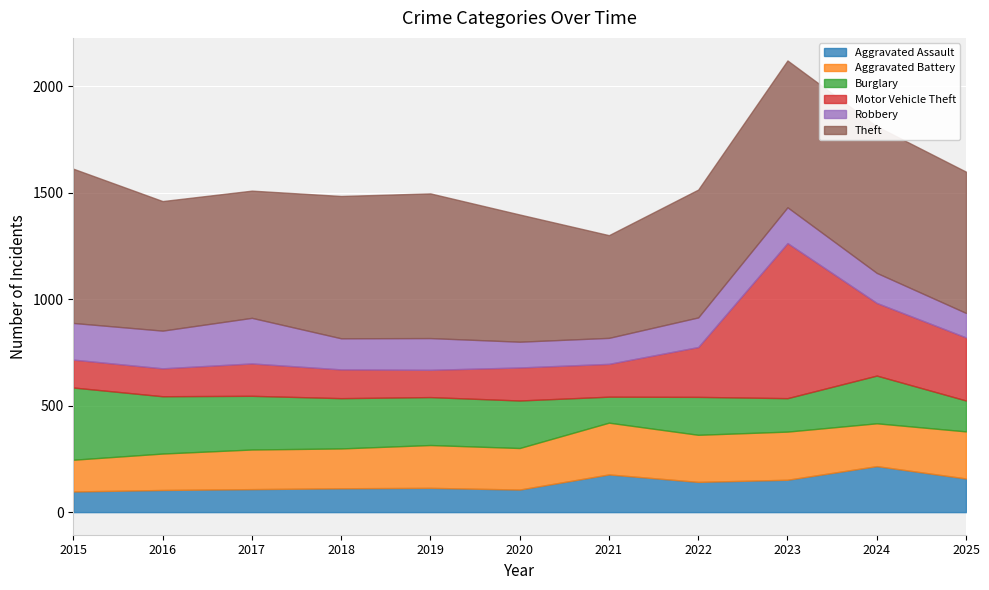

What is the highest value of the Aggravated Battery series?

243